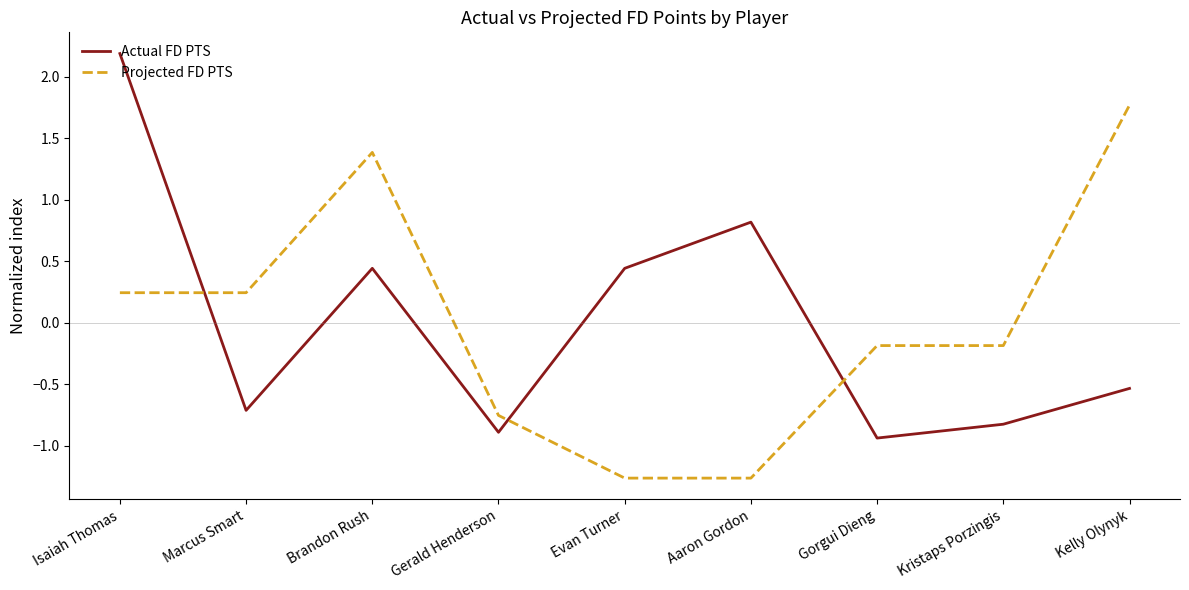

Rank the series by their maximum value, from lowest to highest.

Projected FD PTS, Actual FD PTS